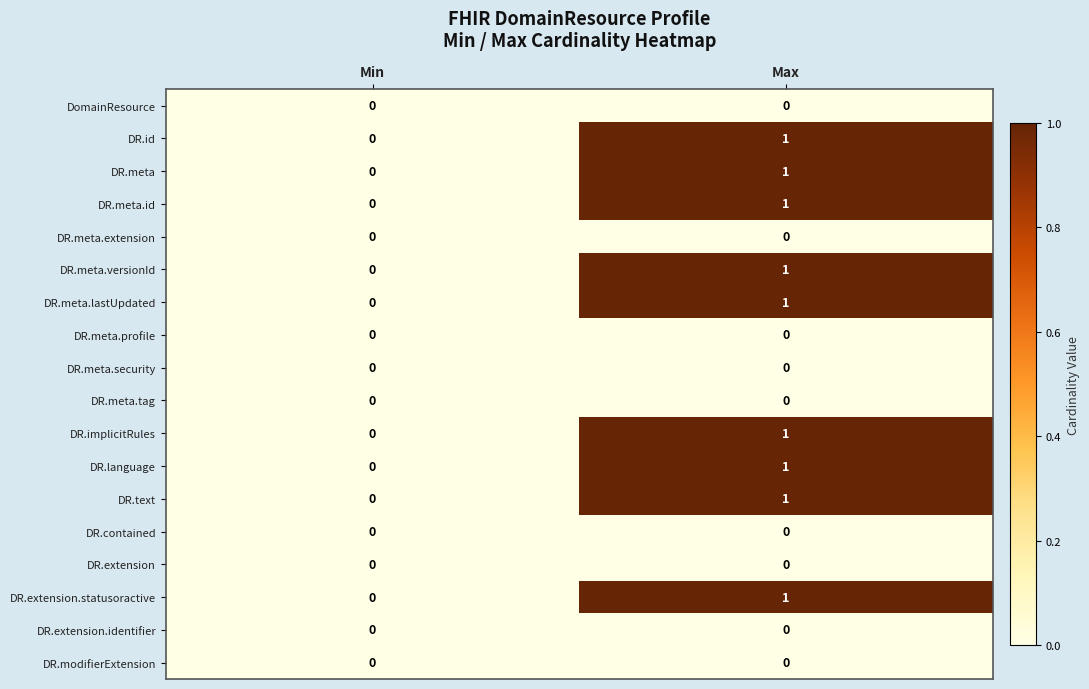

At which label is DR.implicitRules closest to 0?

Min